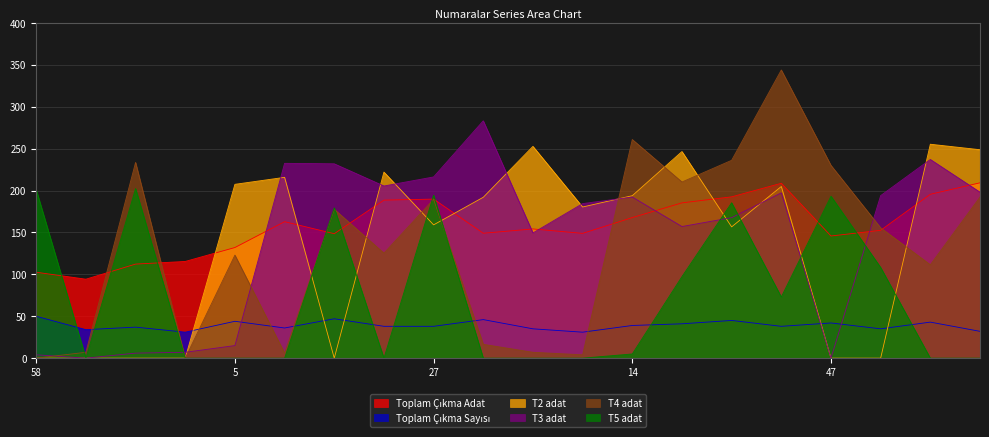

Which category has the highest value in the T3 adat series?

10